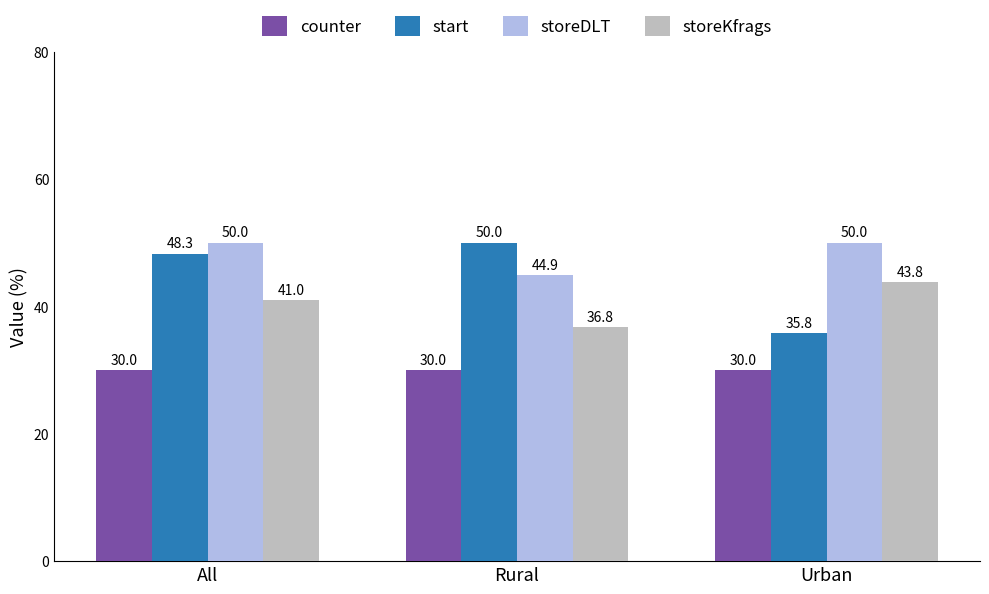

List the series in order of their overall mean, lowest first.

counter, storeKfrags, start, storeDLT